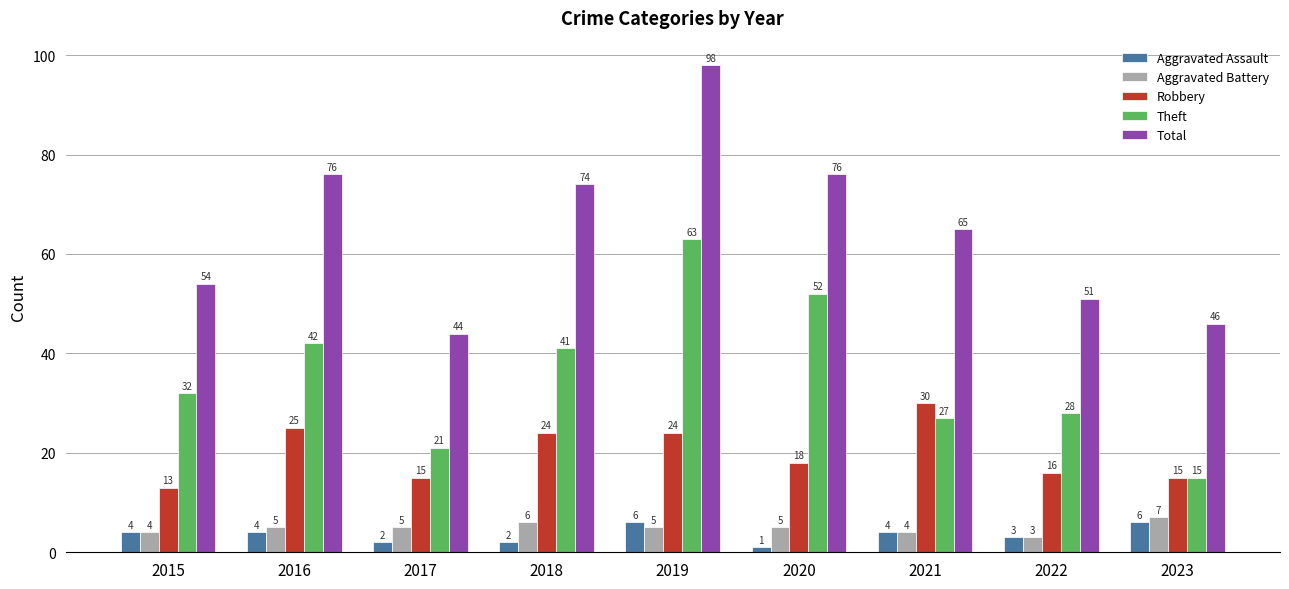

What are all the series names shown in the legend?

Aggravated Assault, Aggravated Battery, Robbery, Theft, Total